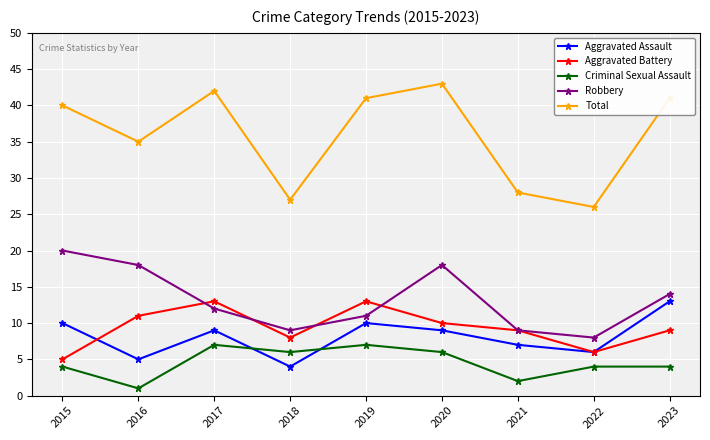

True or false: Aggravated Assault and Total intersect in this chart.

False